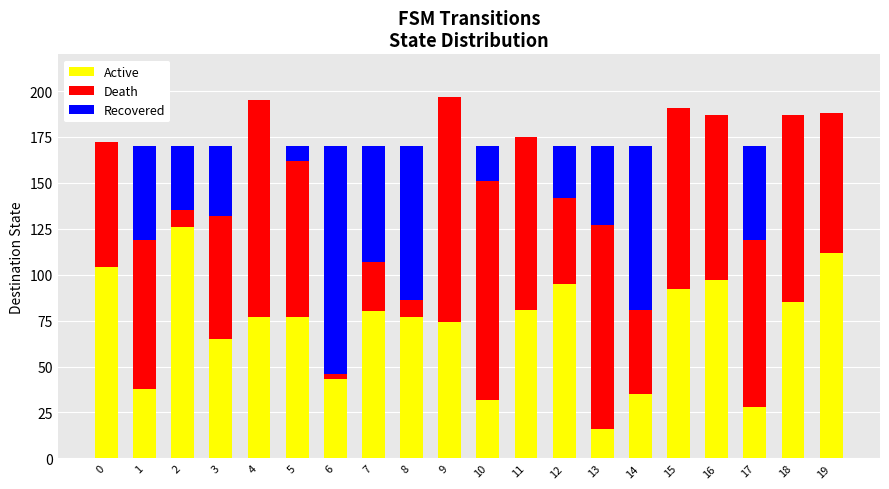

Are the bars grouped side by side (vs. stacked)?

No